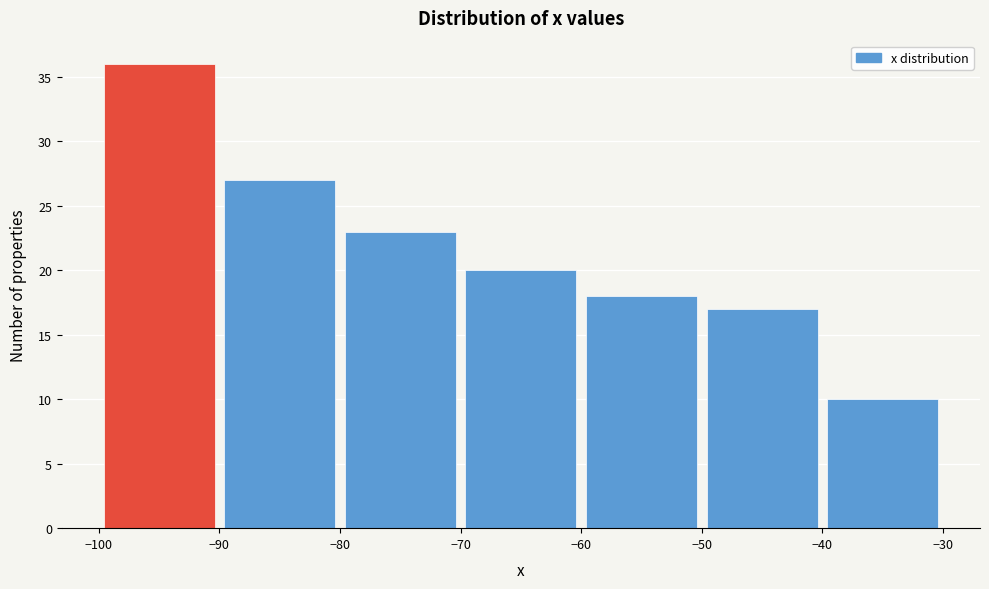

Reading left to right, transcribe this chart: for each bar, give the range it covers on the x-axis and its height. The values are not printed on the chart, so give them approximately, as read against the axis.

-100 to -90: 36
-90 to -80: 27
-80 to -70: 23
-70 to -60: 20
-60 to -50: 18
-50 to -40: 17
-40 to -30: 10